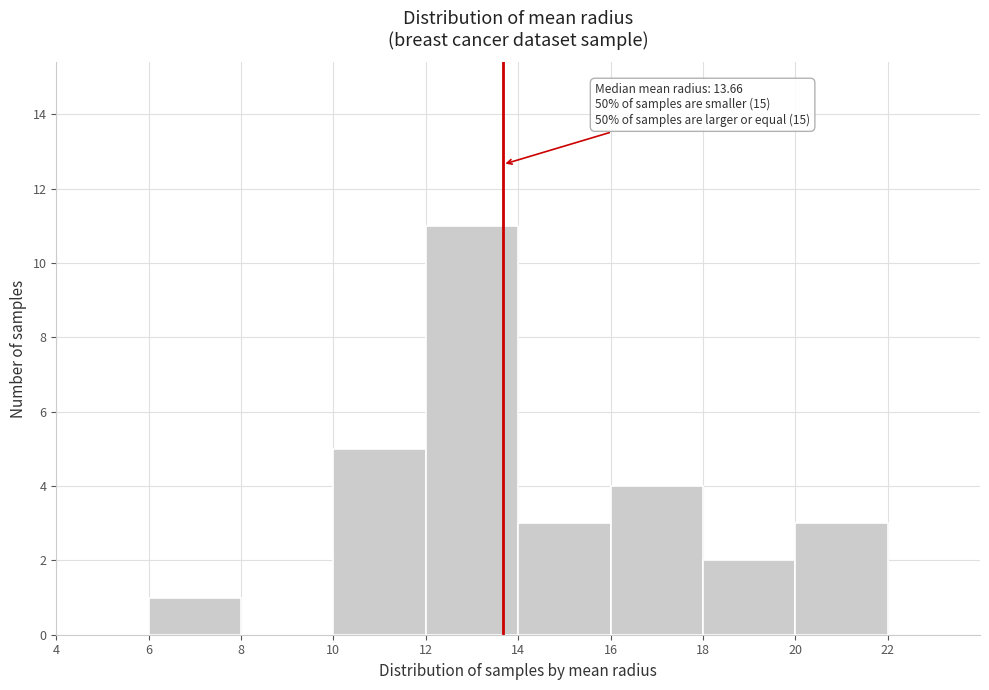

Which range on the x-axis has the tallest bar?

12 to 14